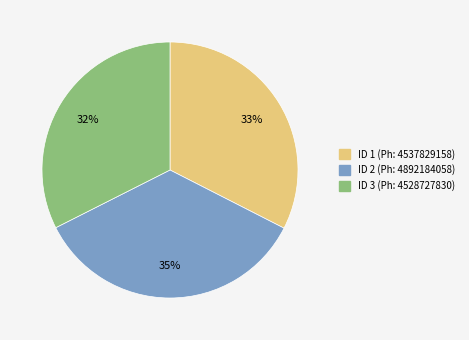

Is there any slice that represents more than half of the pie?

No